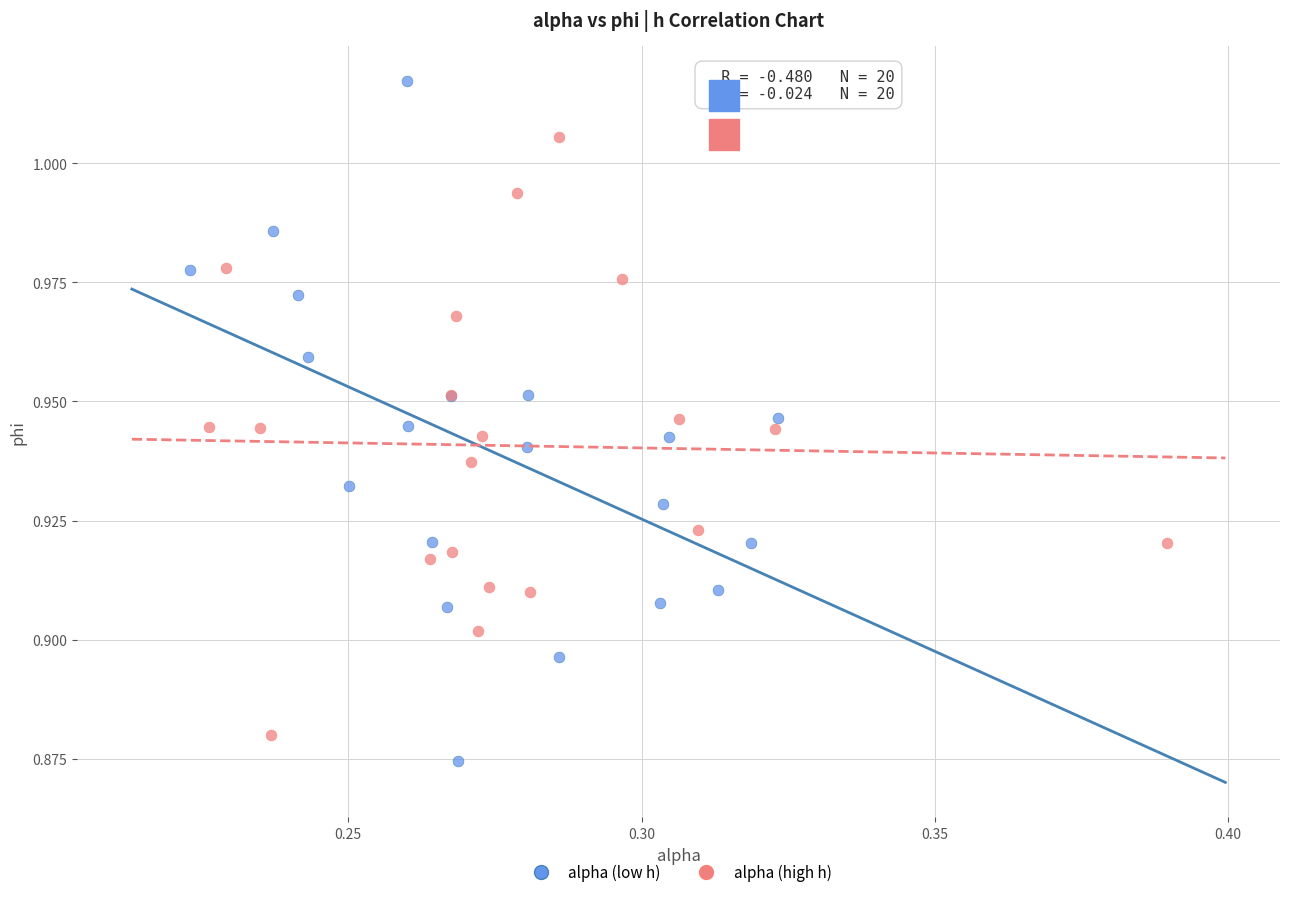

Which series has the widest spread of Y values?

alpha (low h)